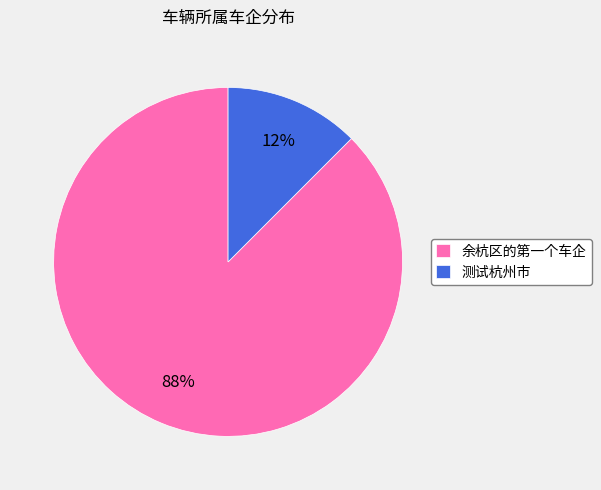

Rank the categories by value from highest to lowest.

余杭区的第一个车企, 测试杭州市